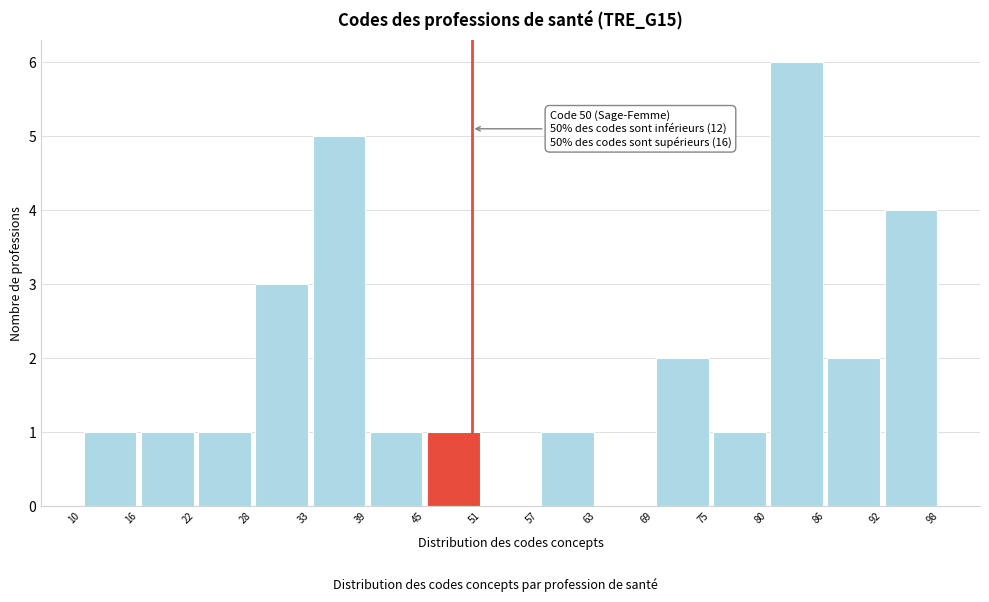

Over which range of the x-axis is the bar tallest?

80 to 86